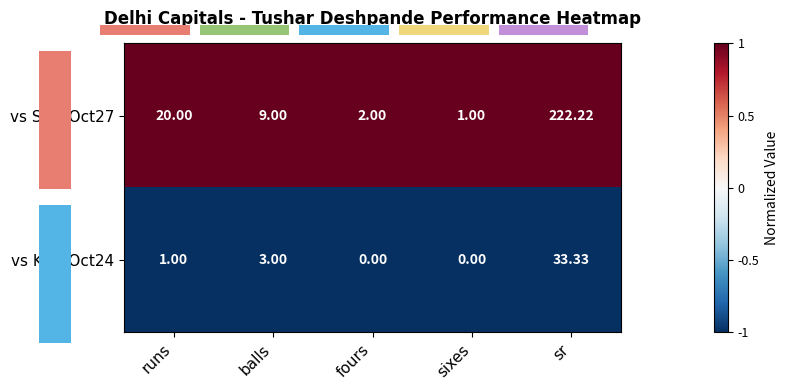

At which label does vs SRH Oct27 reach its peak?

sr